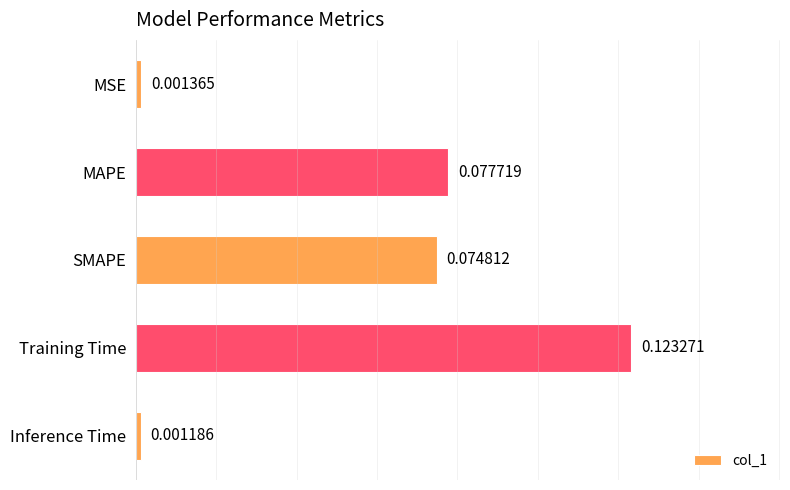

Rank the categories by value from highest to lowest.

Training Time, MAPE, SMAPE, MSE, Inference Time